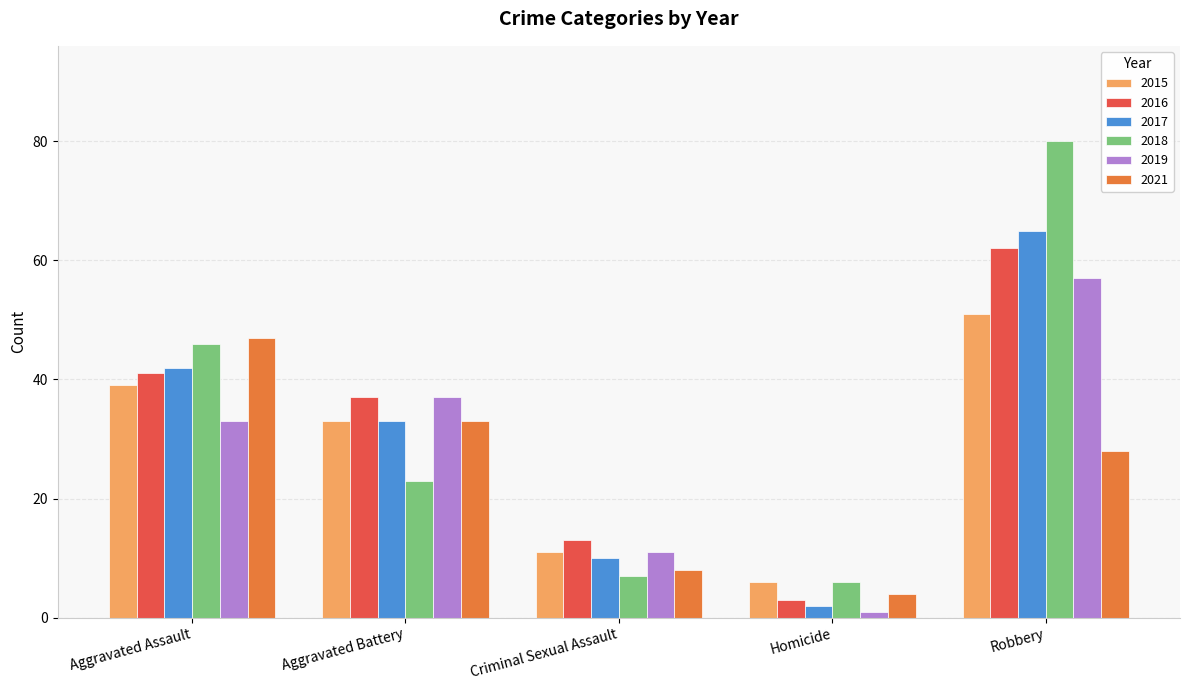

Count the number of data series in this chart.

6